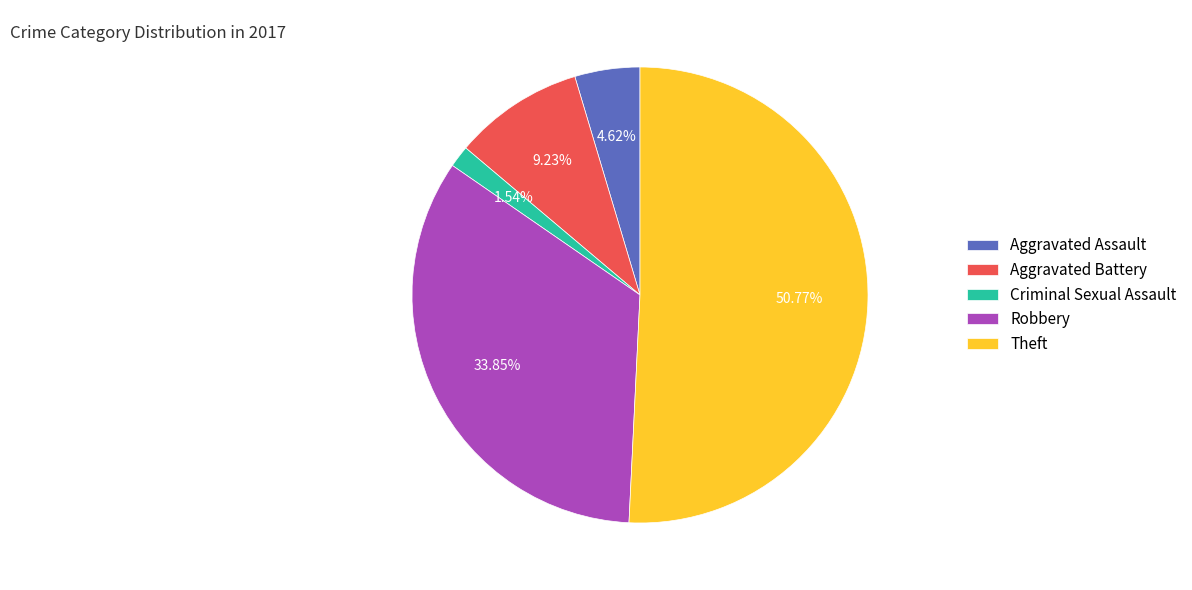

To the nearest percent, what portion does Aggravated Battery represent?

9%